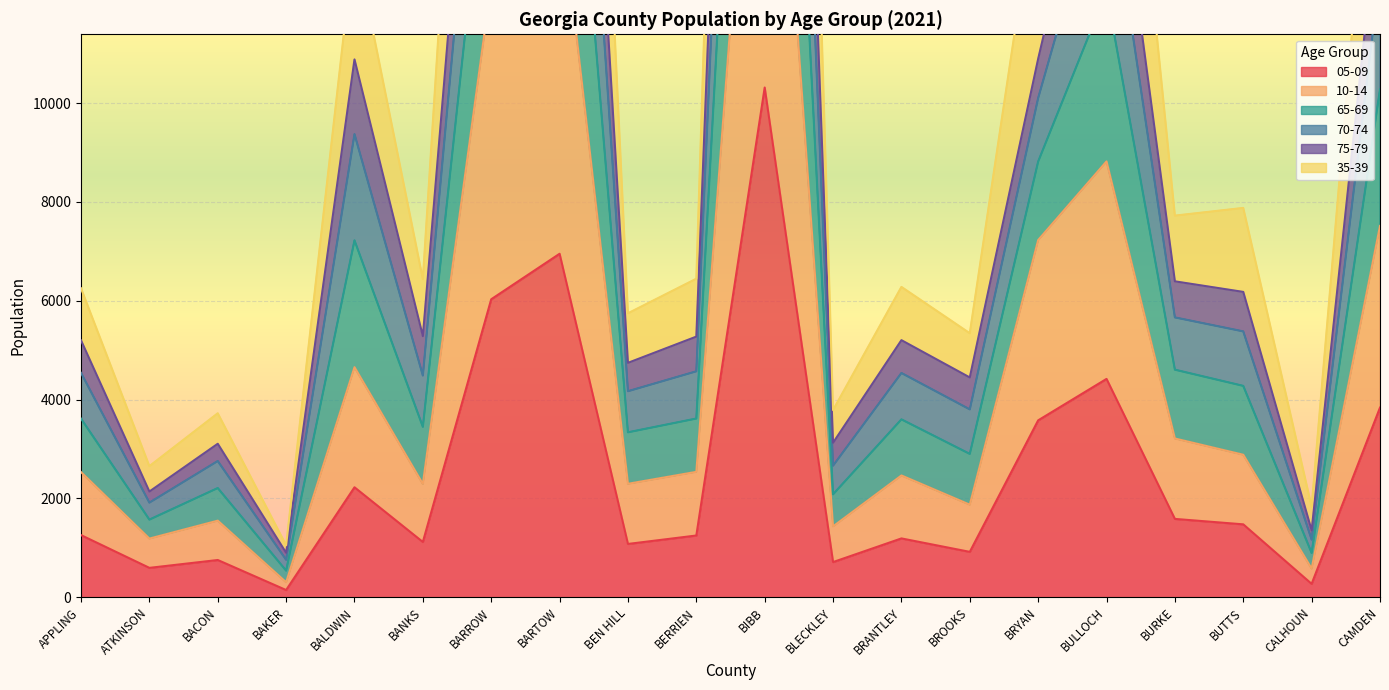

The value of 65-69 at BARTOW is 27811. True or false?

True